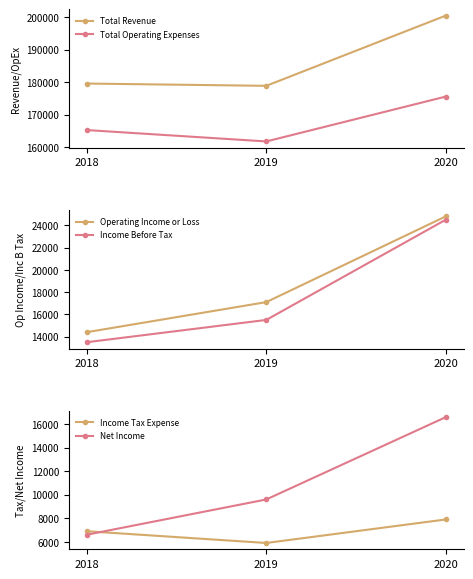

Where does the Operating Income or Loss series first go above 17100?

2020